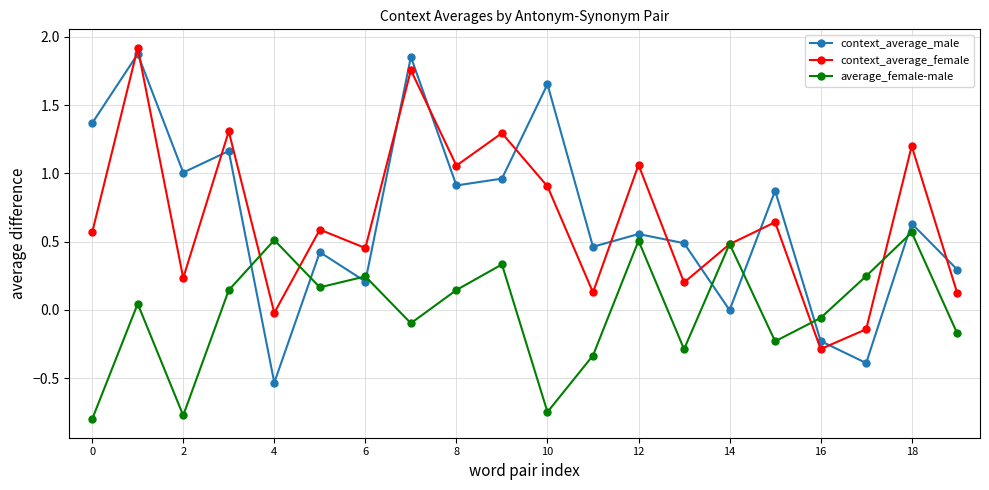

True or false: average_female-male has more than 2 interior local peaks.

True